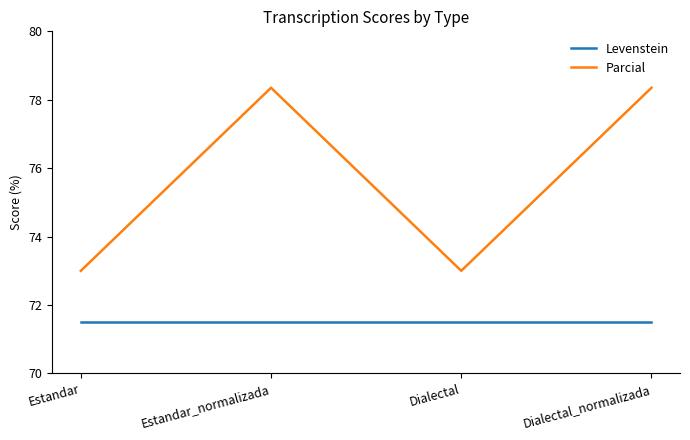

True or false: Parcial and Levenstein intersect in this chart.

False